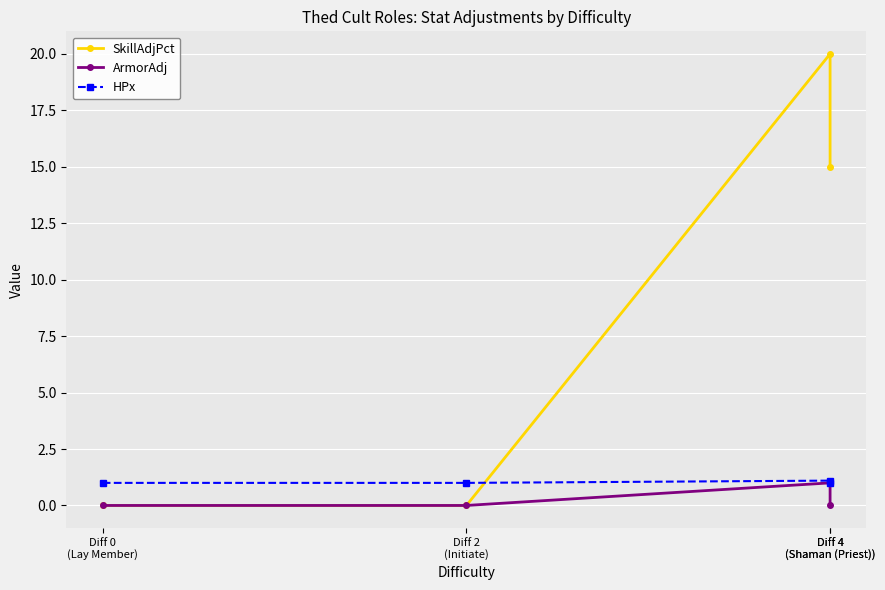

What is the label of the 1st point from the right?

Diff 4
(Shaman (Priest))